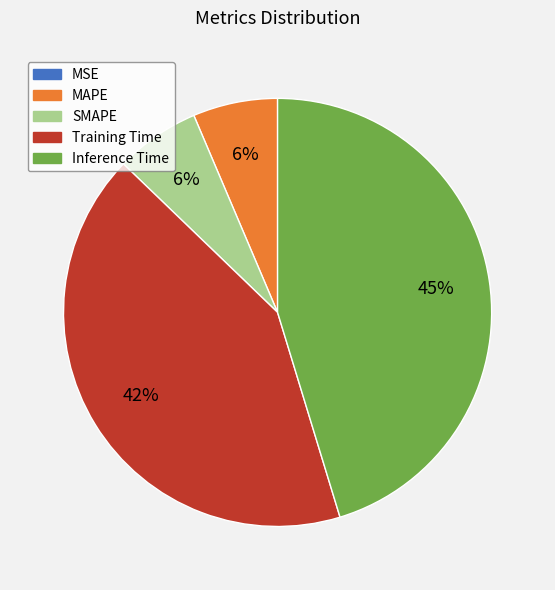

Combined, do MAPE and SMAPE account for over 50%?

No